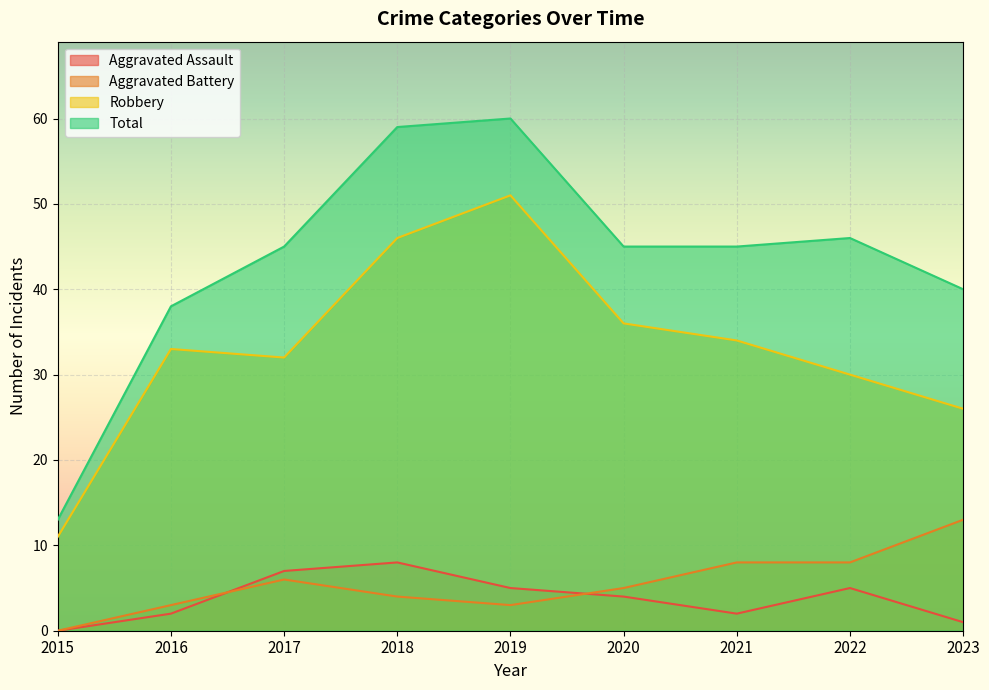

How many distinct data groups are displayed?

4